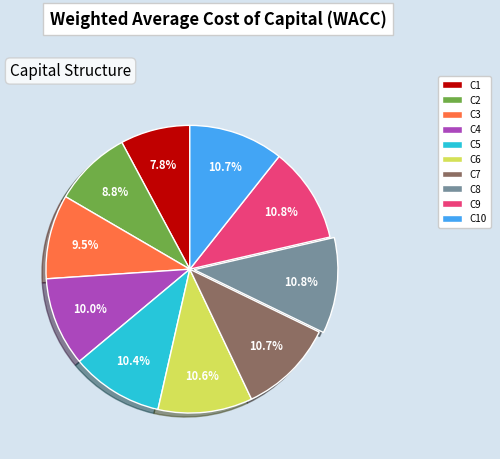

Which category has the smallest portion of the pie?

C1